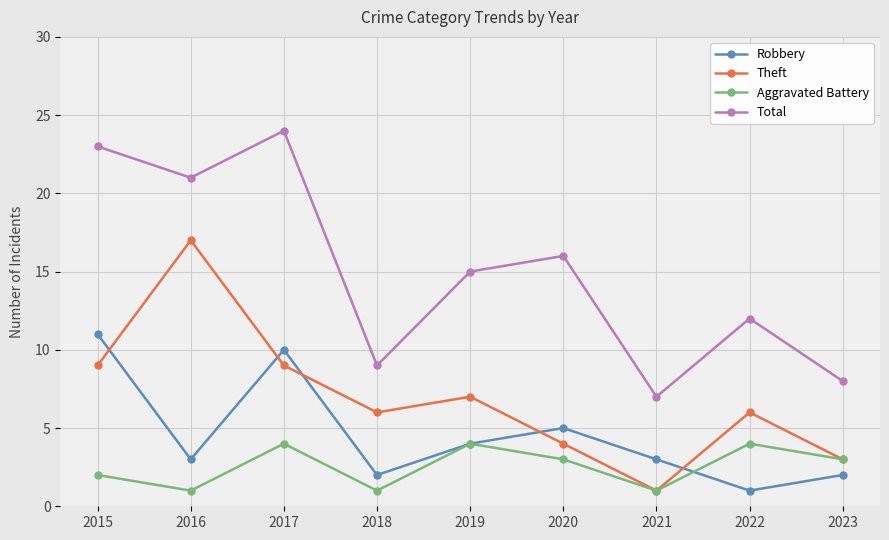

What is the value of the Total point at the 6th from the left?

16